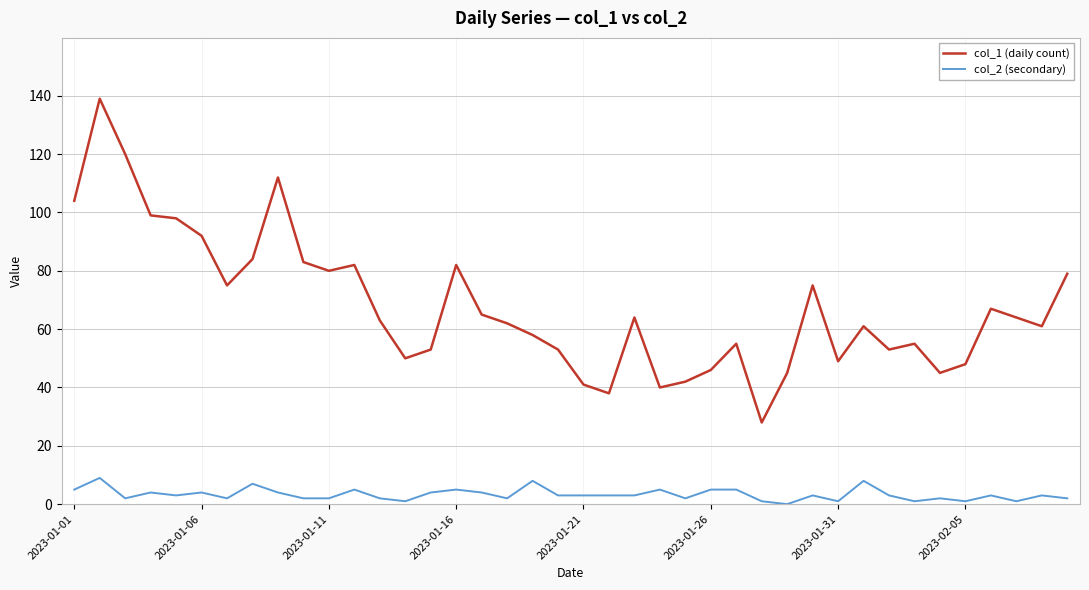

Rank the series by their average value, from lowest to highest.

col_2 (secondary), col_1 (daily count)